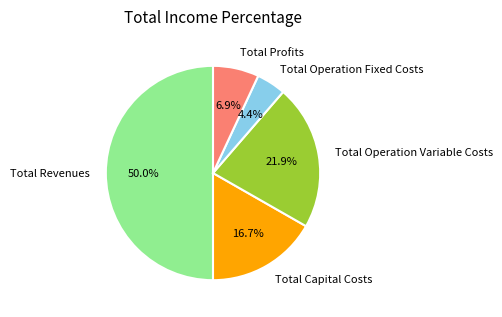

Which category has the biggest portion of the pie?

Total Revenues